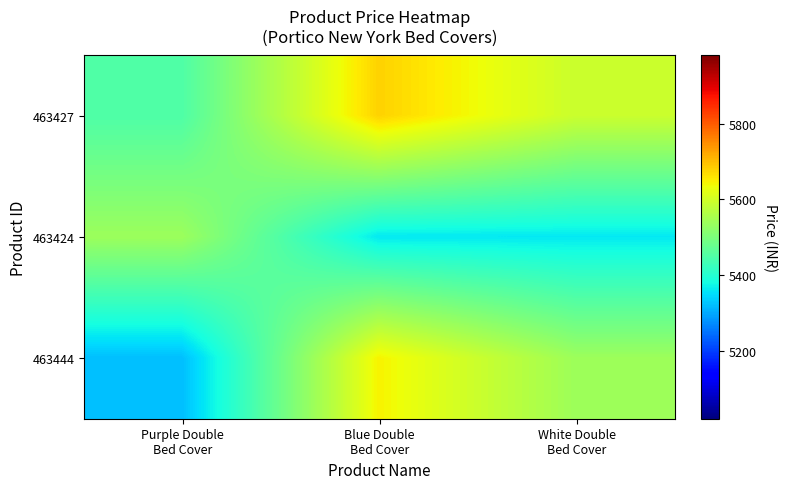

Reading left to right, transcribe all the data shown in this chart.

463427: Purple Double
Bed Cover=5448.8	Blue Double
Bed Cover=5679.3	White Double
Bed Cover=5591.8
463424: Purple Double
Bed Cover=5538.5	Blue Double
Bed Cover=5361.4	White Double
Bed Cover=5361.4
463444: Purple Double
Bed Cover=5322.2	Blue Double
Bed Cover=5645.5	White Double
Bed Cover=5539.4